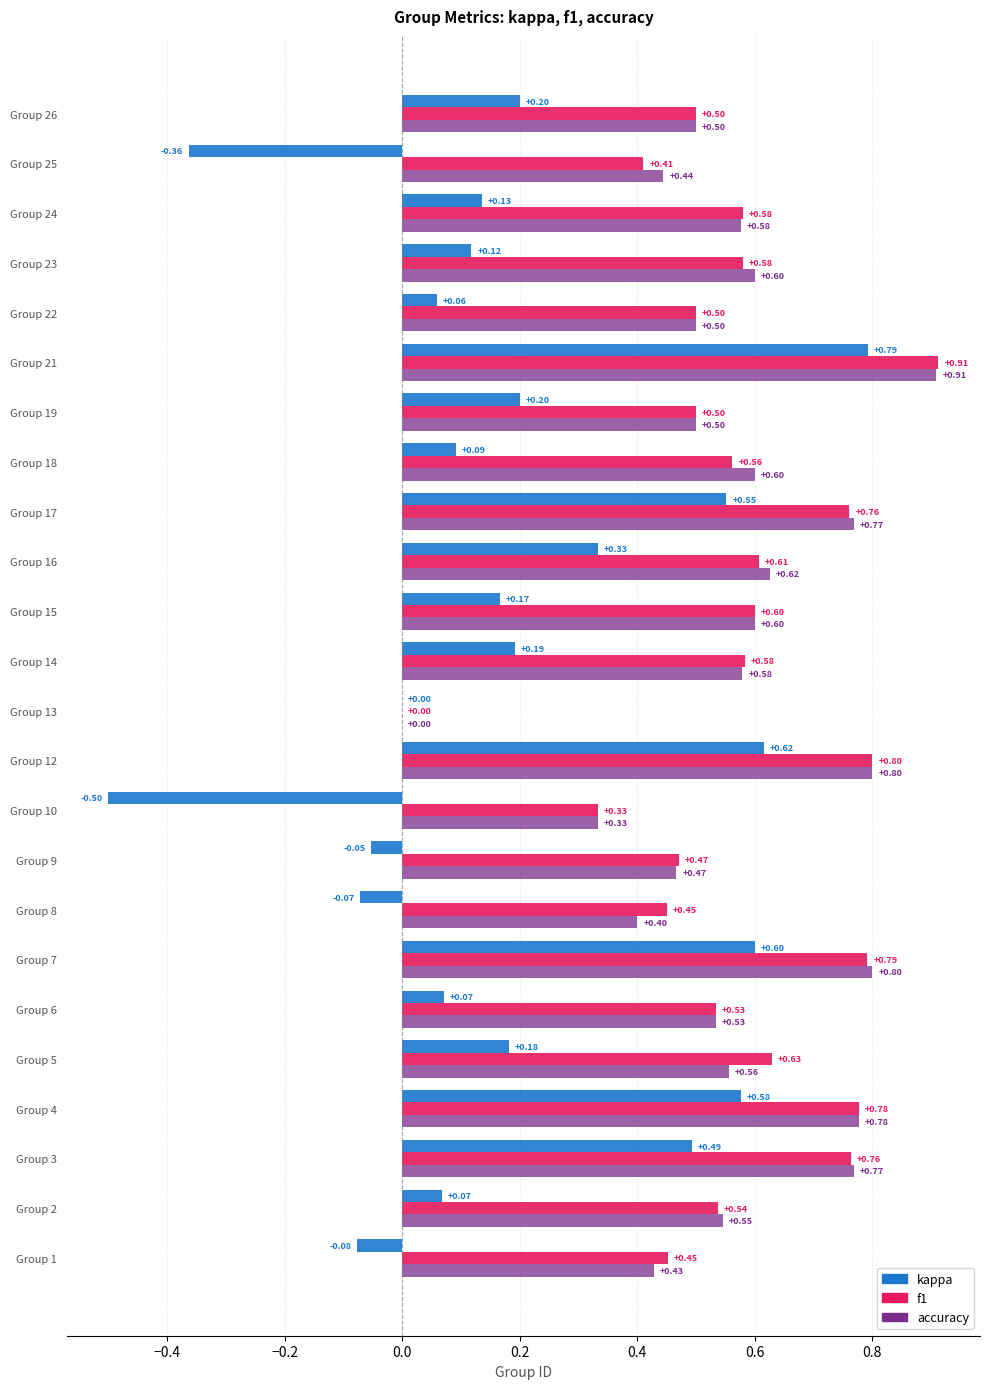

What is the sum of all f1 values?

13.6